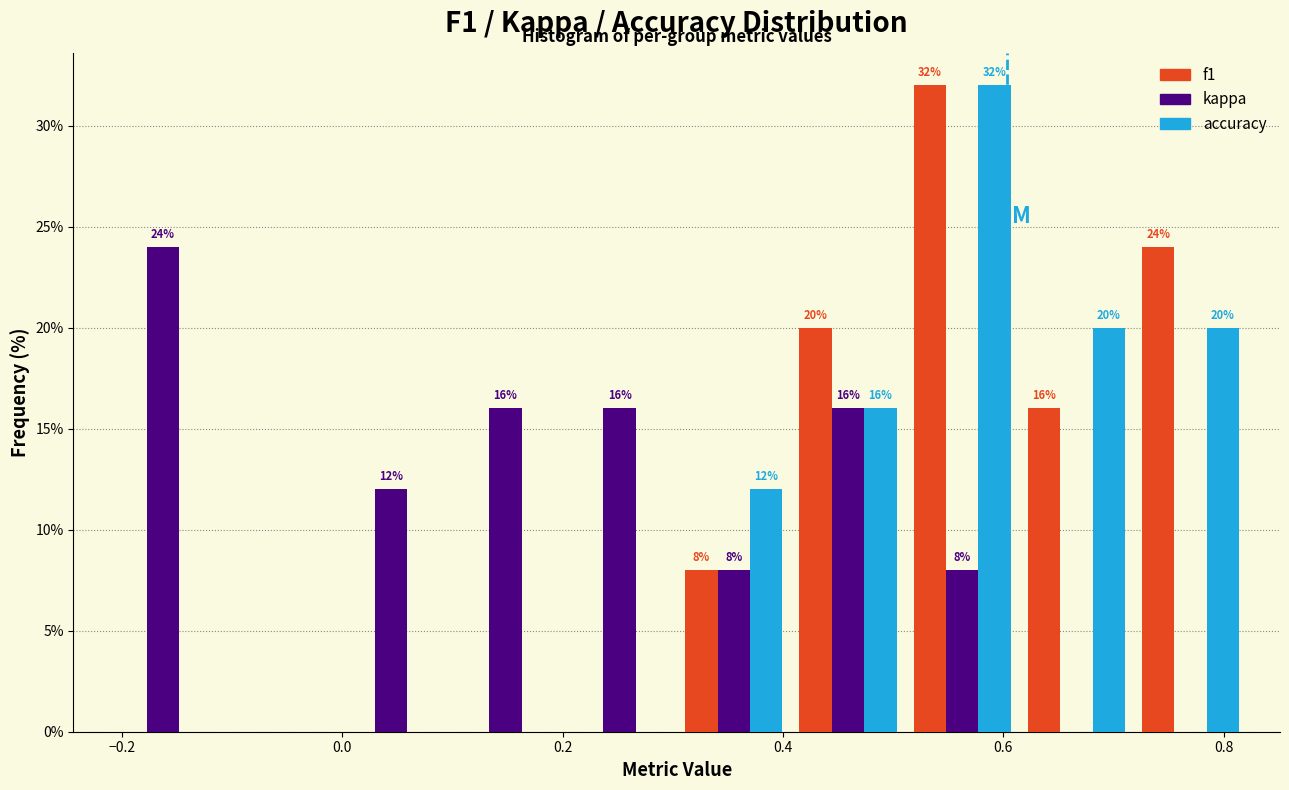

In the f1 series, which range on the x-axis has the tallest bar?

0.52 to 0.62